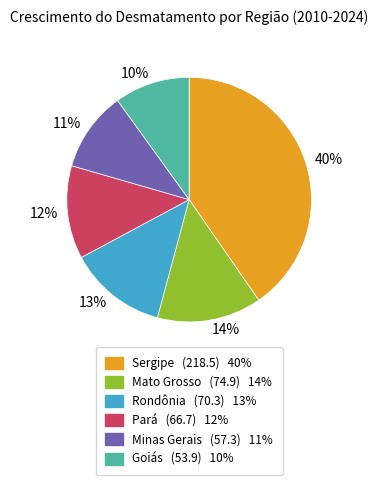

Rank the categories by value from highest to lowest.

Sergipe, Mato Grosso, Rondônia, Pará, Minas Gerais, Goiás